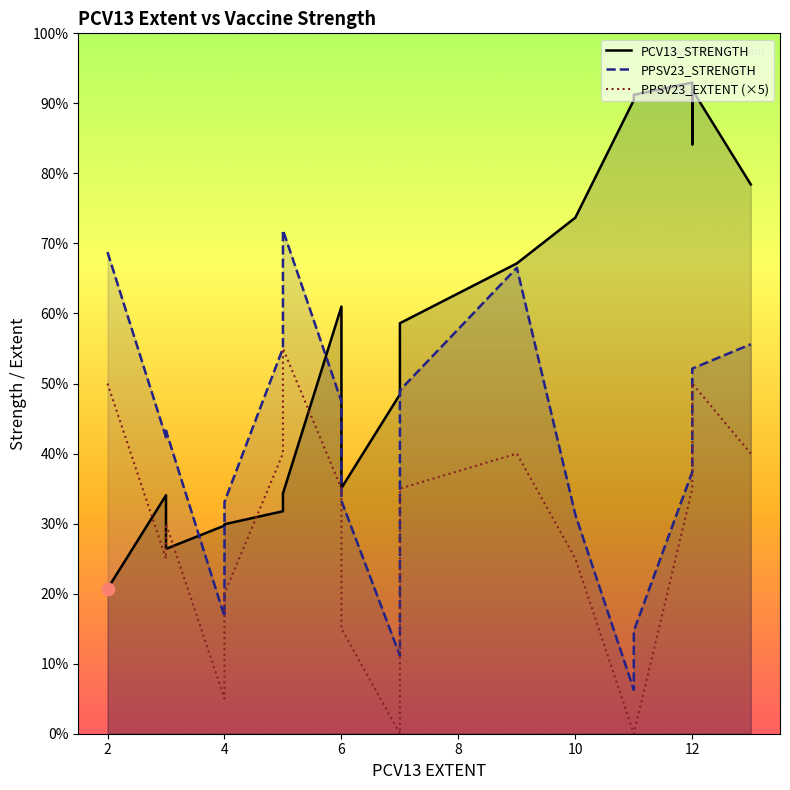

Which series contains the lowest Y value?

PPSV23_EXTENT